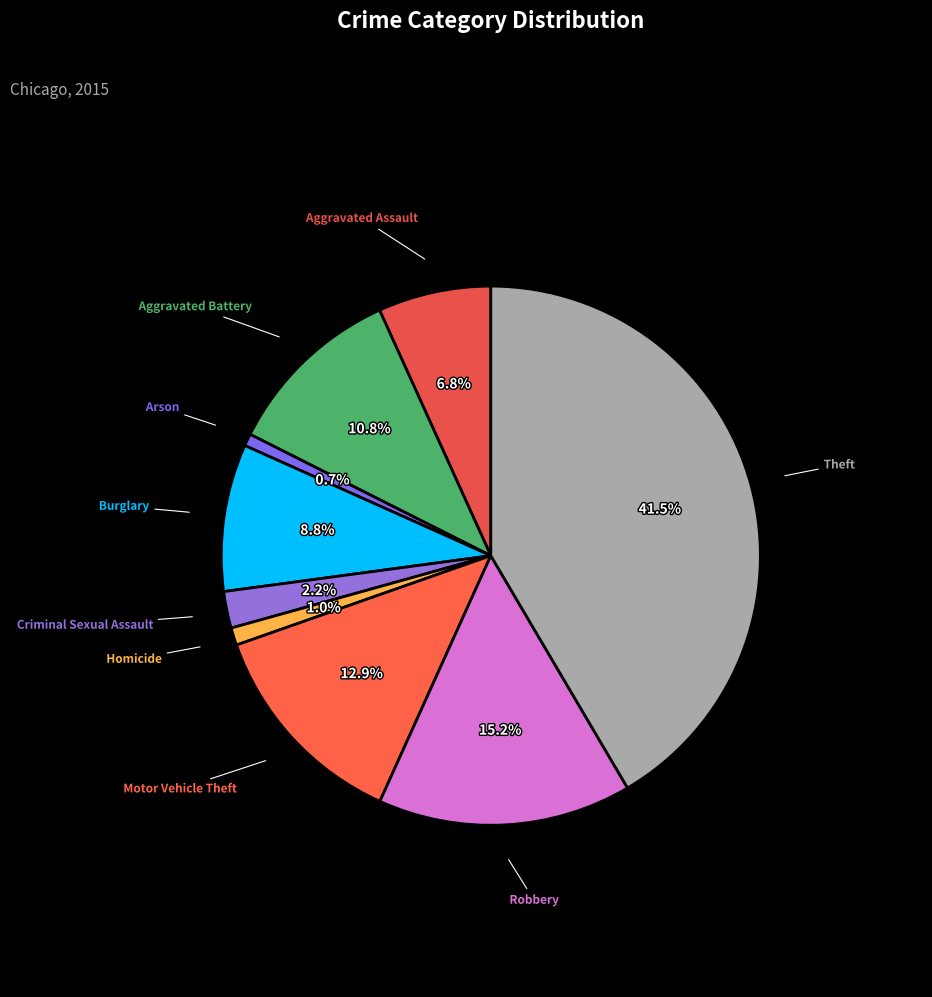

What is the total percentage of Robbery and Burglary?

24.0%